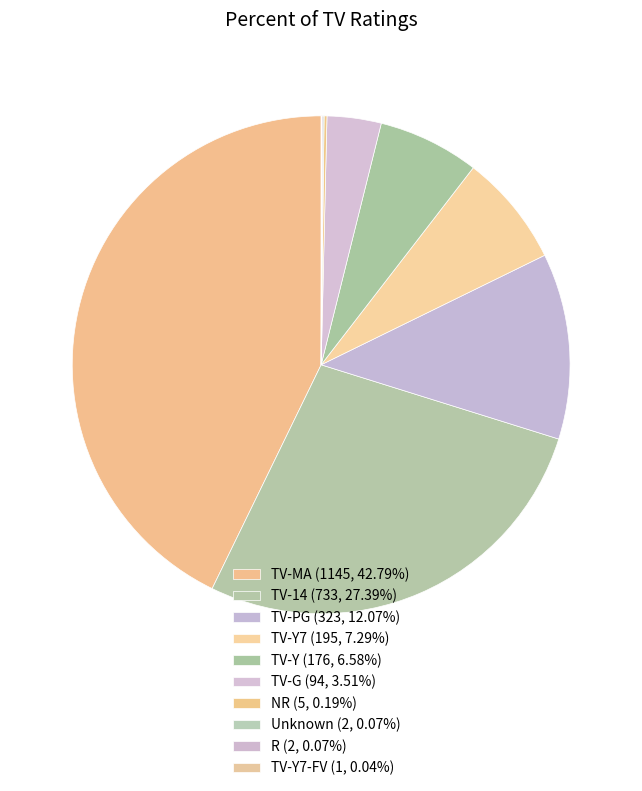

Which category has the biggest portion of the pie?

TV-MA